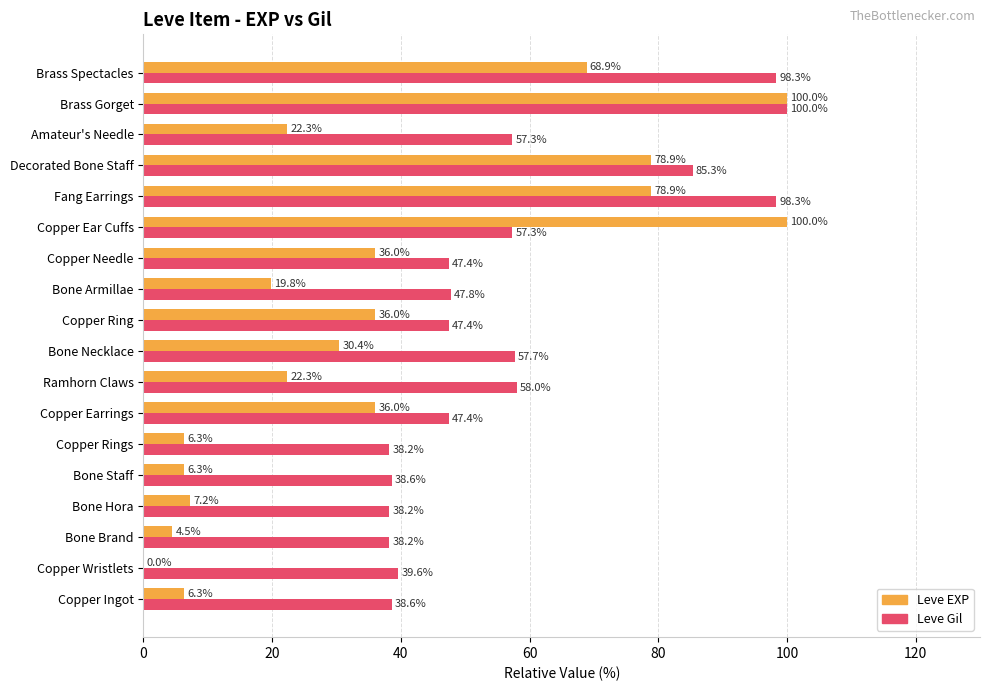

What are all the series names shown in the legend?

Leve EXP, Leve Gil